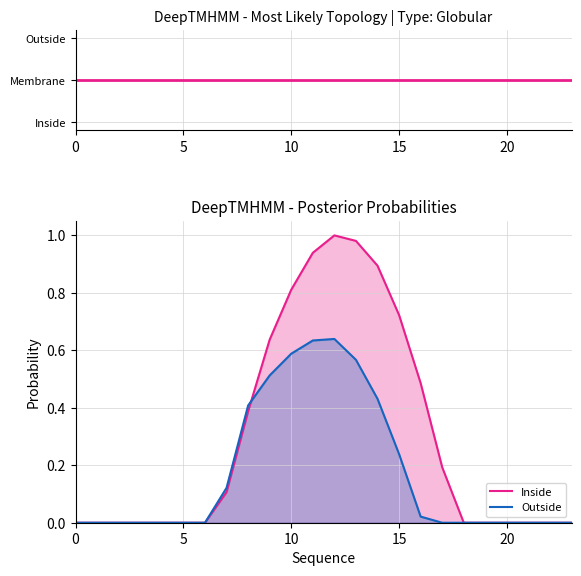

Where do Outside and Inside first cross each other?

8 and 9